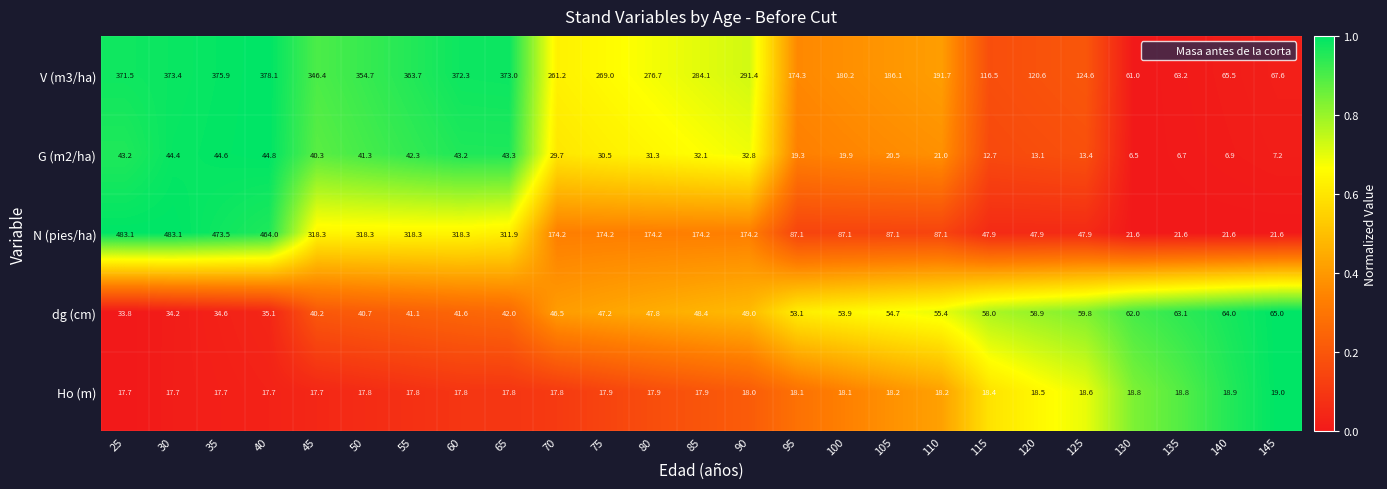

What is the difference between the N (pies/ha) values at 55 and 115?

270.4